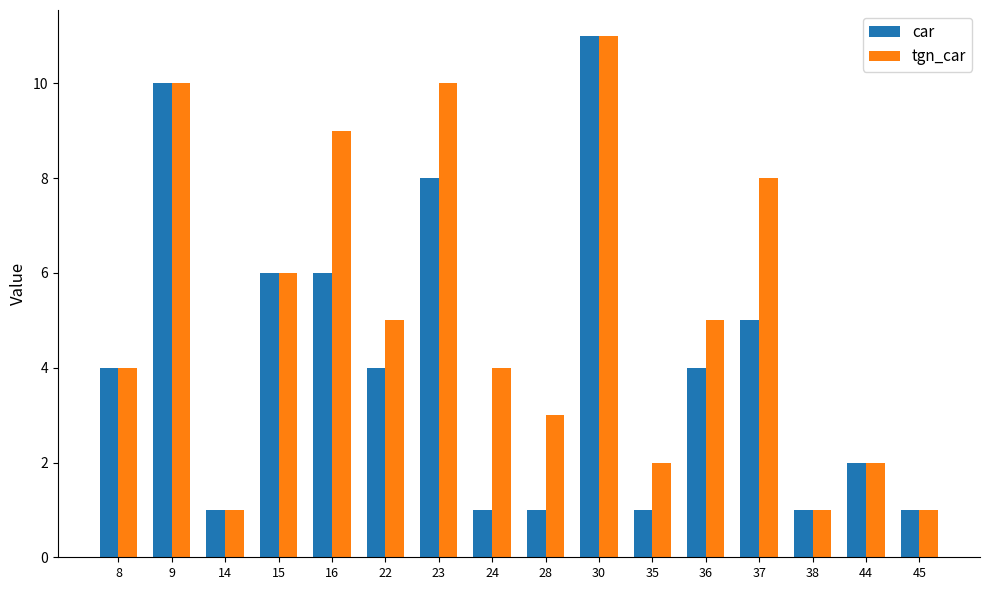

Which label corresponds to the largest value in the chart?

30